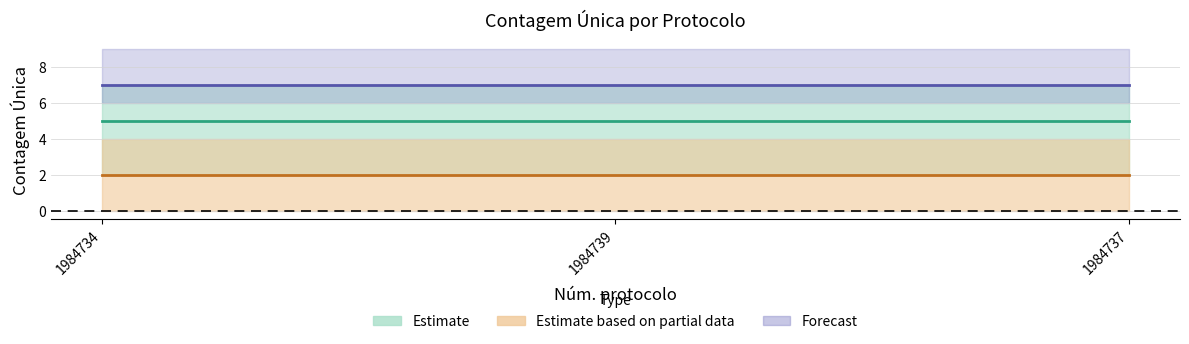

Reading right to left, transcribe all the data shown in this chart.

Estimate (mid): 5	5	5
Estimate based on partial data (mid): 2	2	2
Forecast (mid): 7	7	7